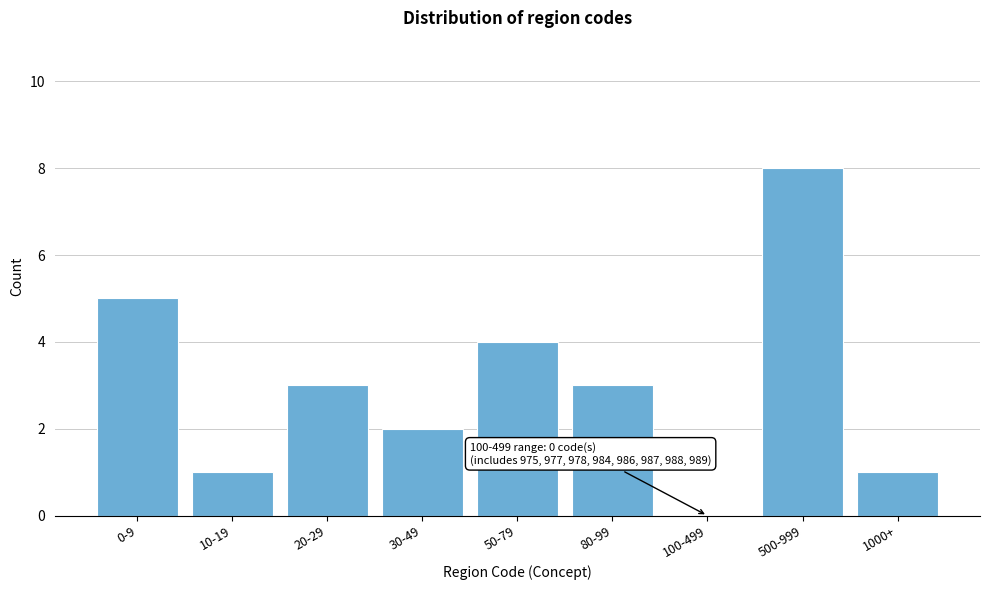

Reading left to right, what are all the values shown in this chart?

0-9=5	10-19=1	20-29=3	30-49=2	50-79=4	80-99=3	100-499=0	500-999=8	1000+=1